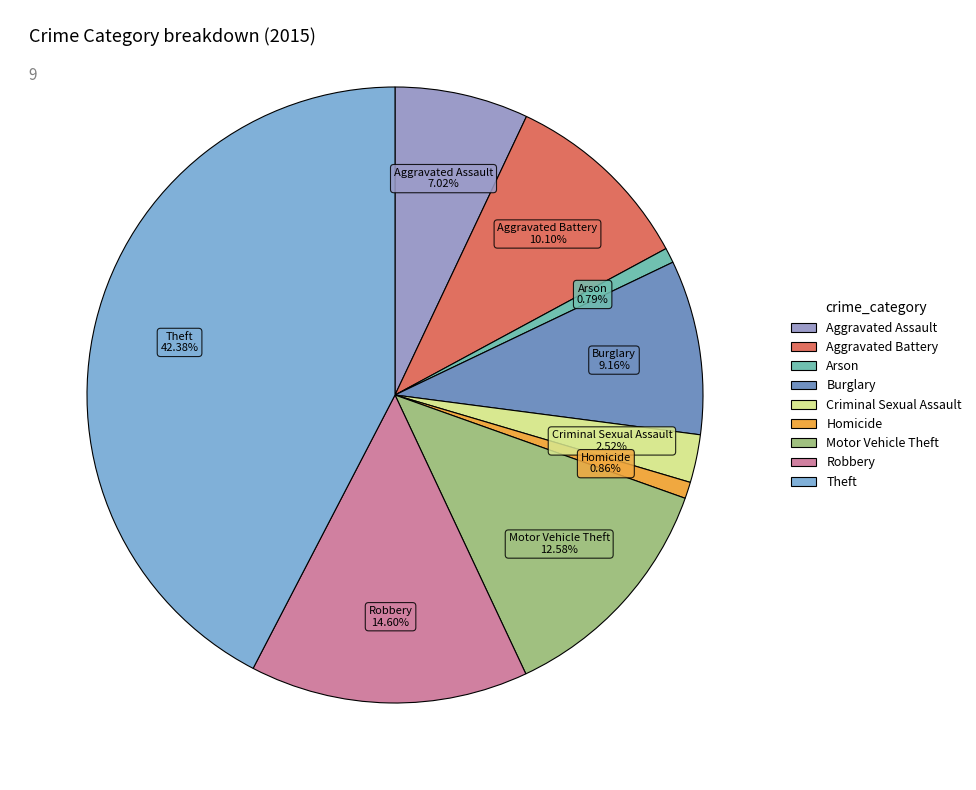

Is there any slice that represents more than half of the pie?

No